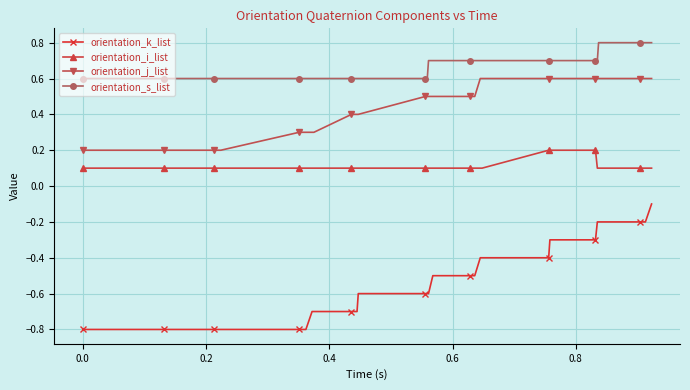

Which series has the widest spread of values?

orientation_k_list